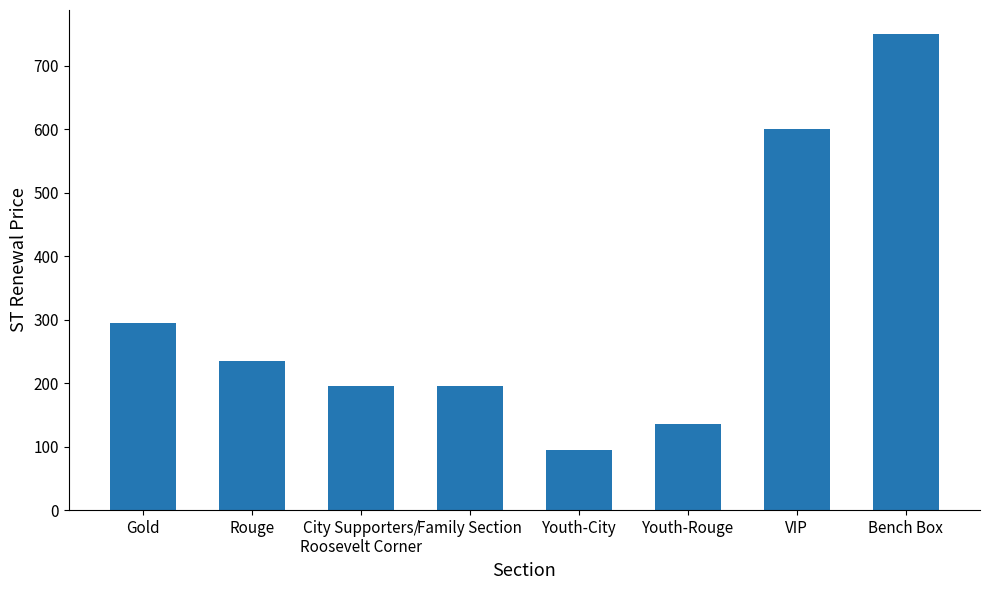

Reading right to left, extract all data points from this chart.

Bench Box=750	VIP=600	Youth-Rouge=135	Youth-City=95	Family Section=195	City Supporters/
Roosevelt Corner=195	Rouge=235	Gold=295